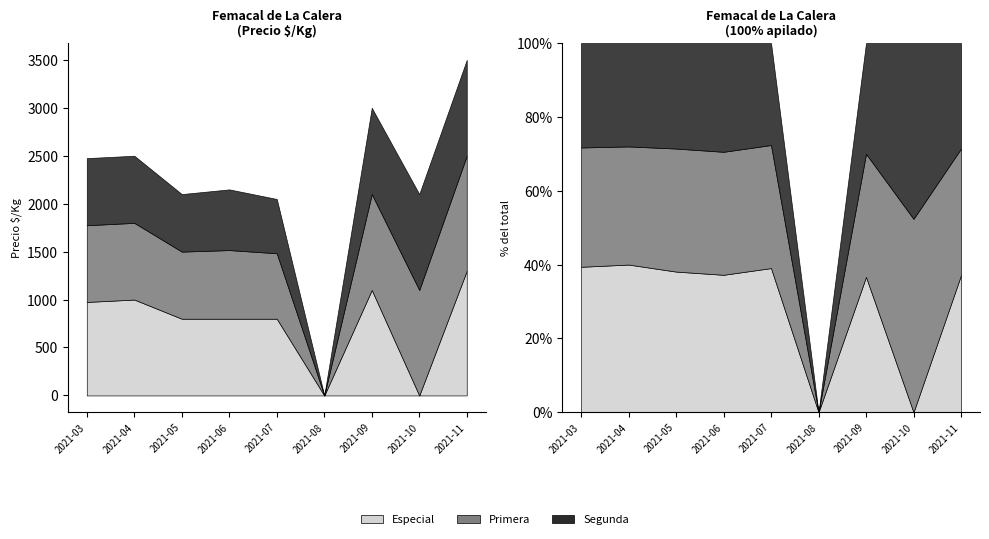

Is the value of Primera at 2021-09 greater than the value of Especial at 2021-10?

Yes